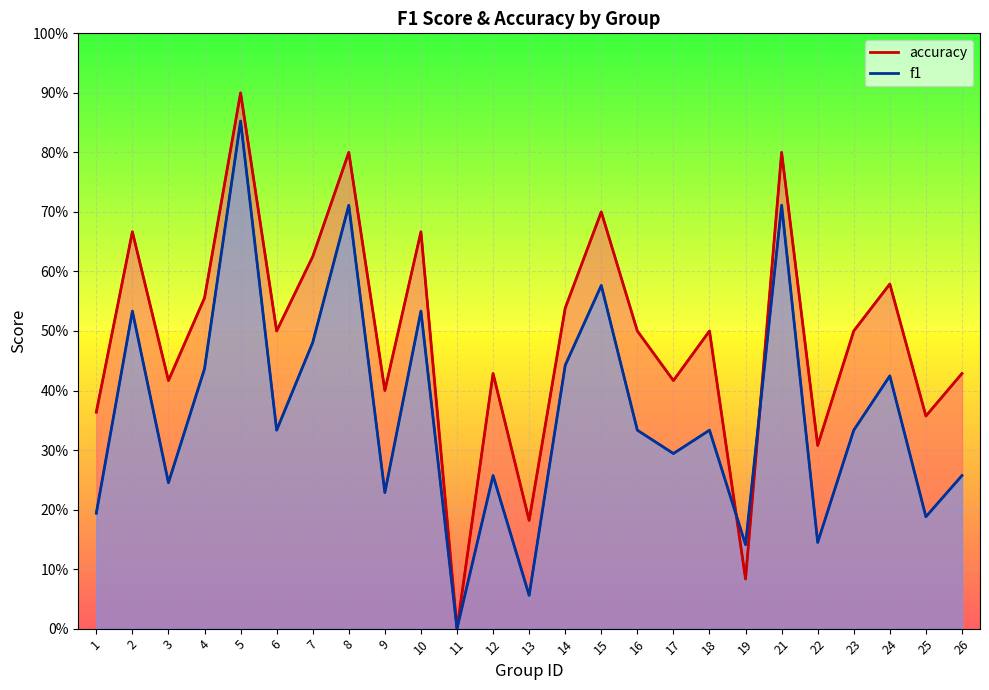

At 12, list the series in order from smallest to largest.

f1, accuracy